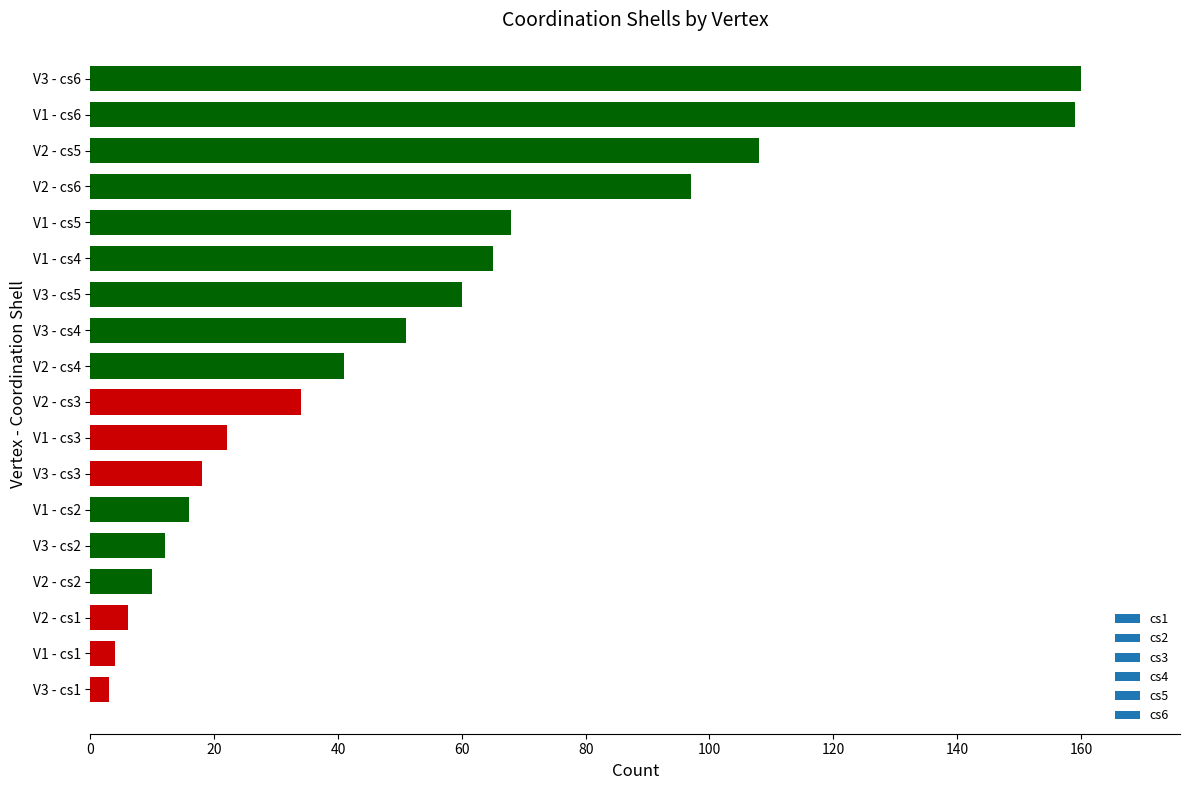

The chart shows a value of 264 at V1 - cs6. True or false?

False